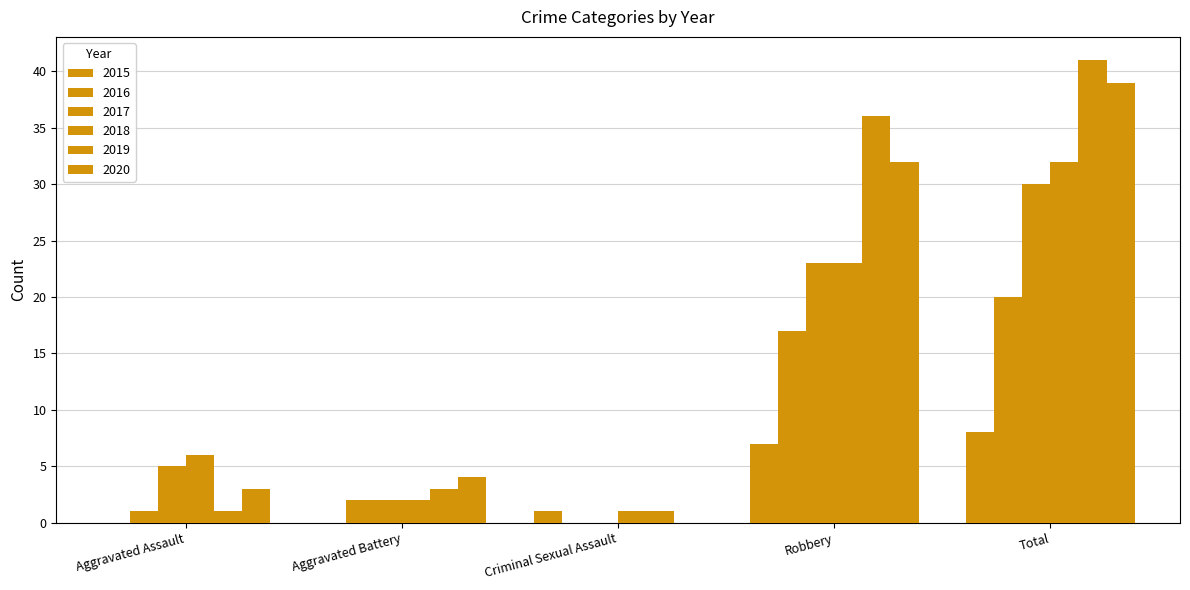

How many series are shown in this chart?

6